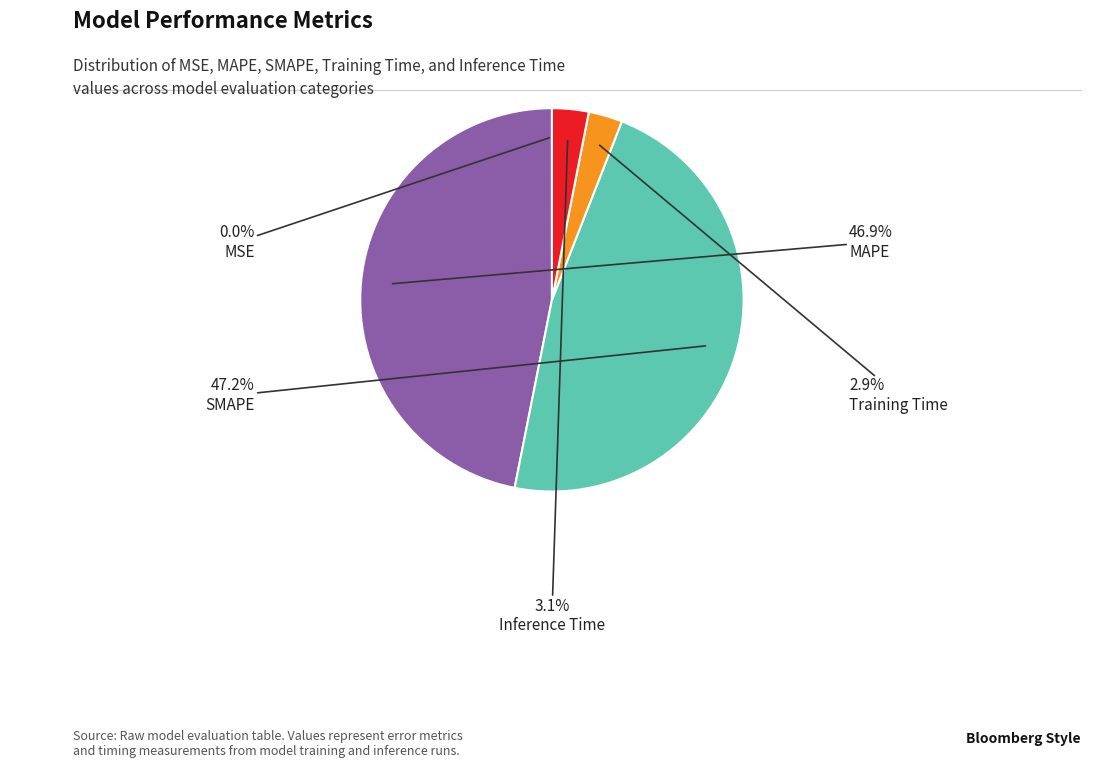

Is the sum of Training Time and Inference Time greater than half?

No